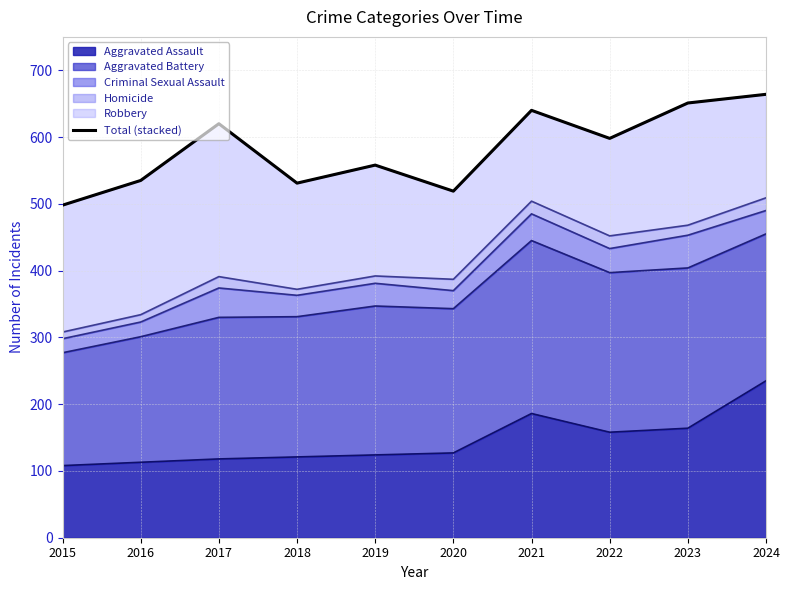

What is the difference between the values at 2018 and 2019?

27